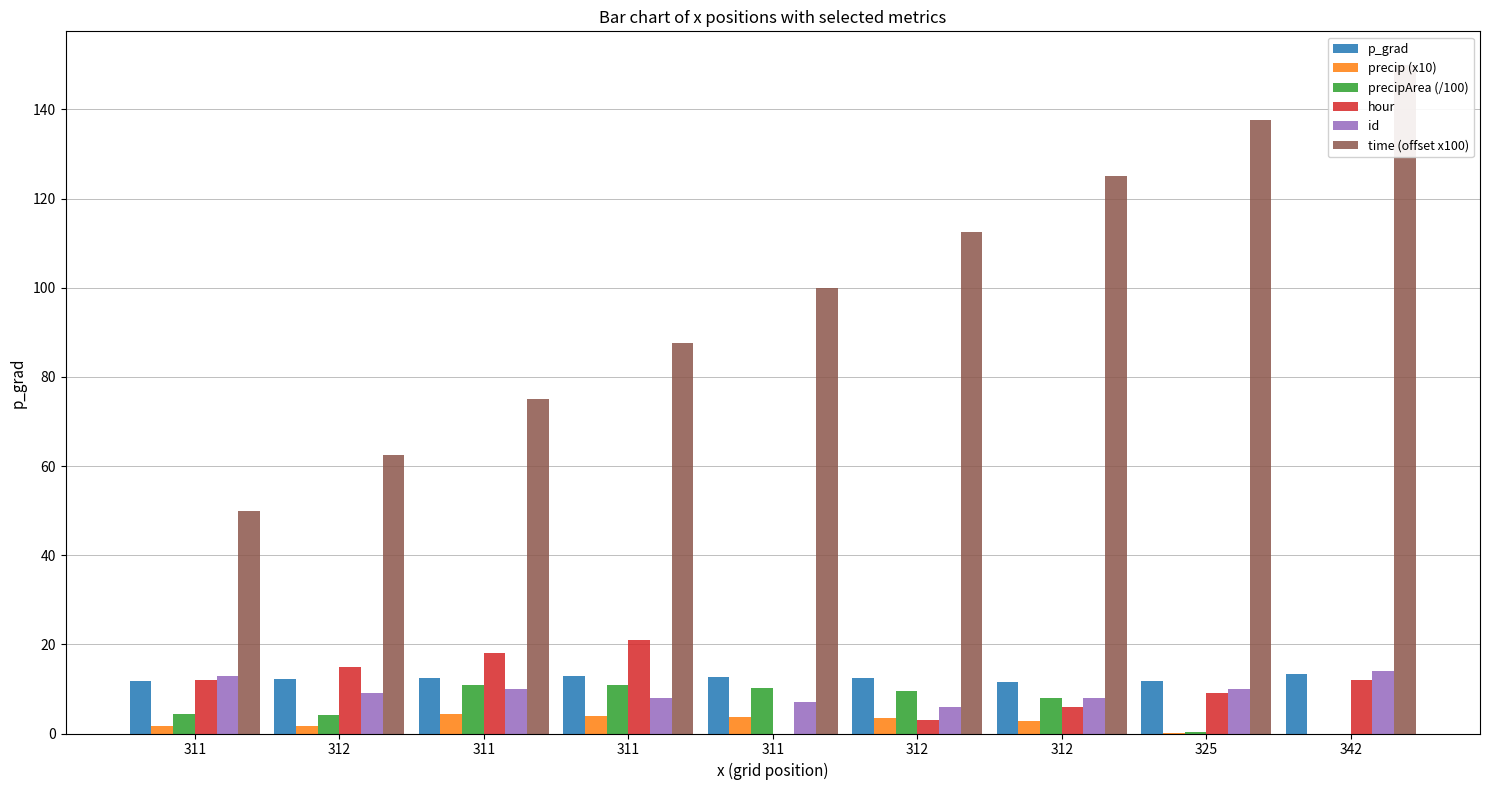

Which series has the widest spread of values?

time (offset x100)